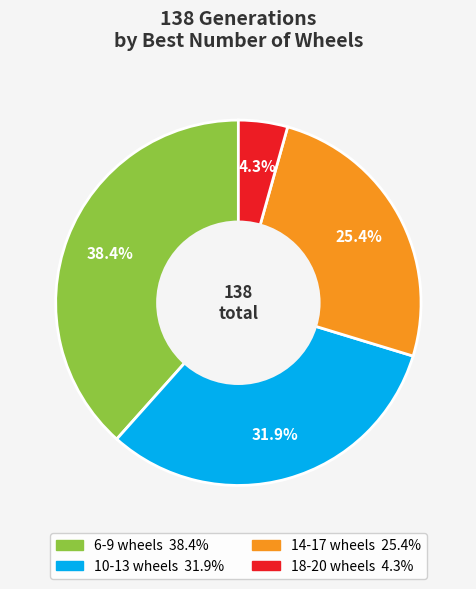

Is there a majority slice in this chart?

No